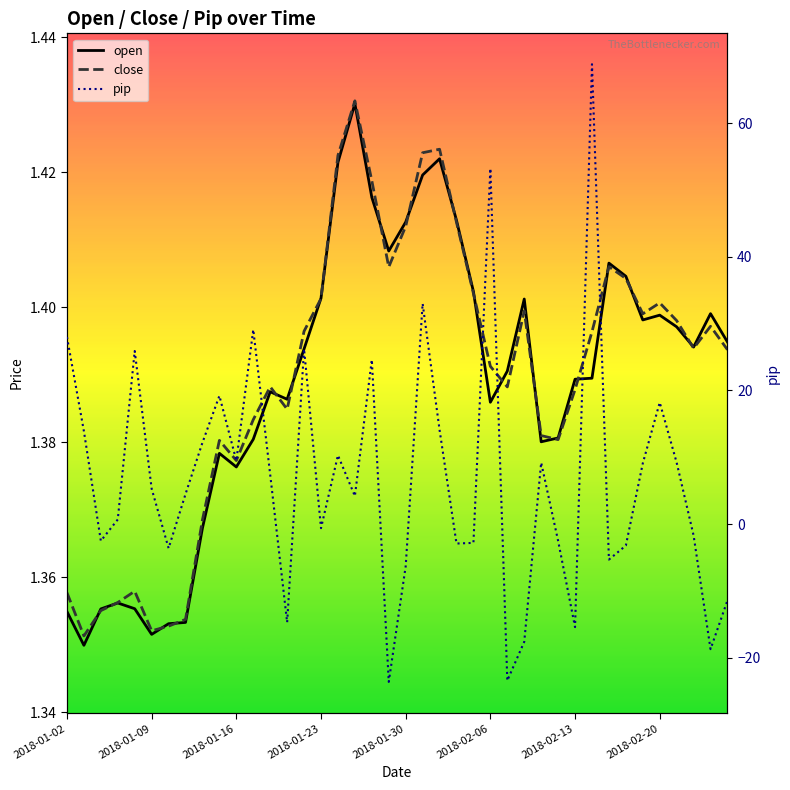

What are all the series names shown in the legend?

open, close, pip